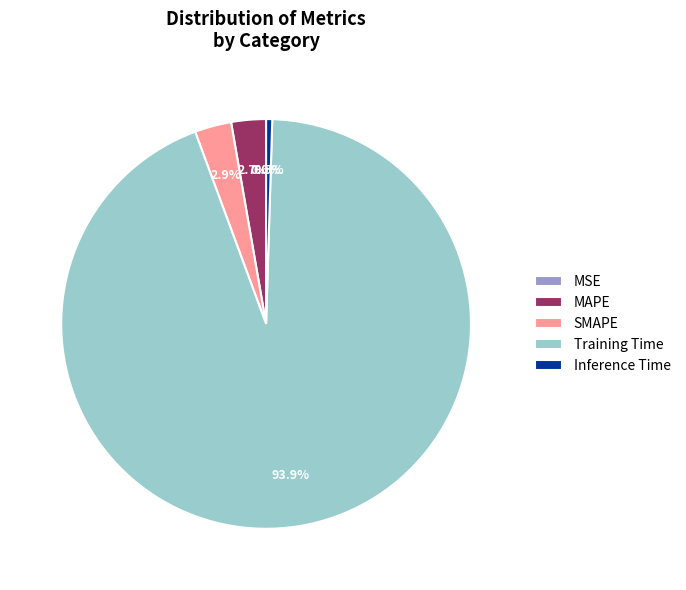

Which category accounts for the majority?

Training Time